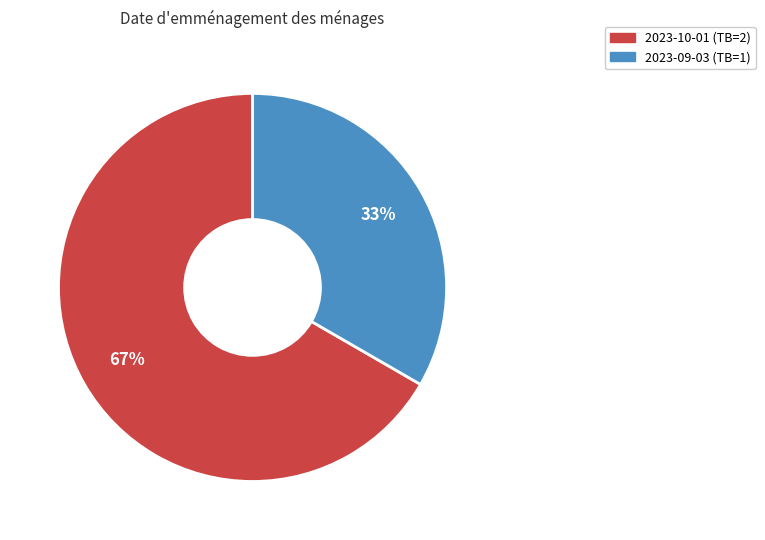

Rank the categories by value from lowest to highest.

2023-09-03, 2023-10-01